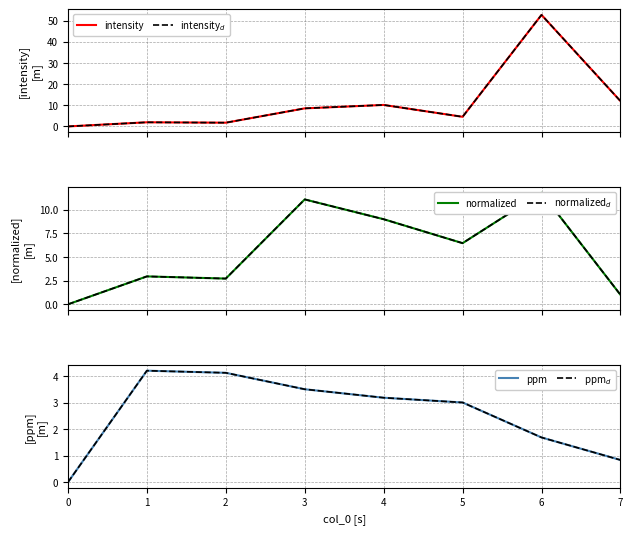

Is this an area chart (filled region under the line)?

No